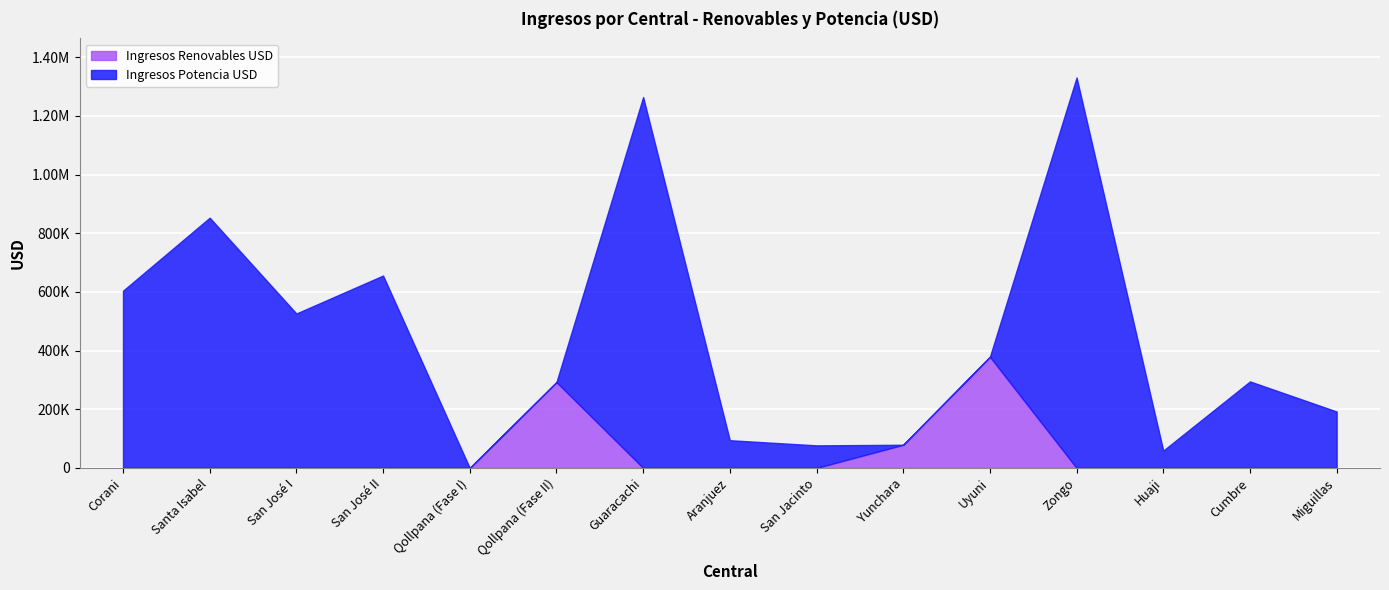

Between which two adjacent categories do Ingresos Renovables USD and Ingresos Potencia USD first intersect?

Qollpana (Fase II) and Guaracachi